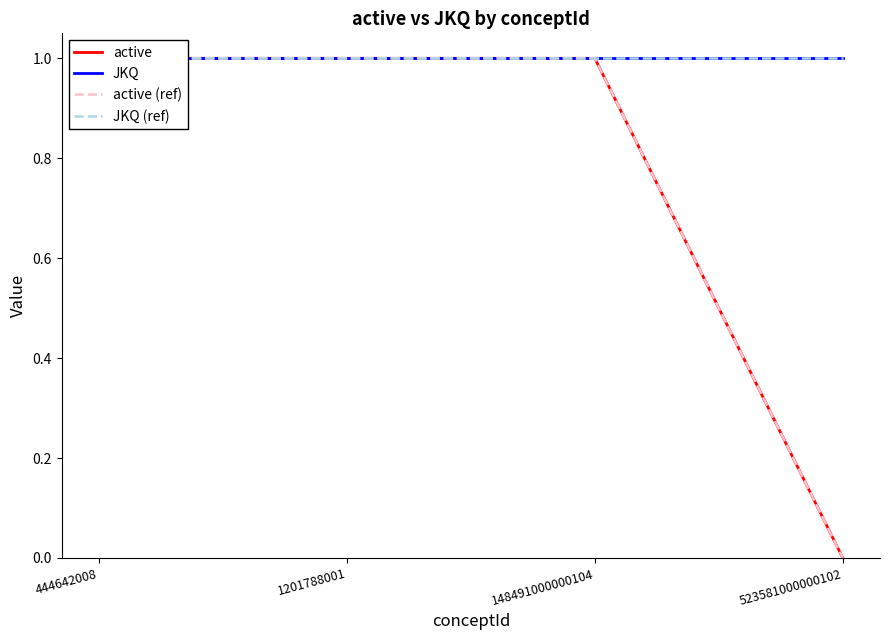

Count the active values in the range 1 to 2.

3